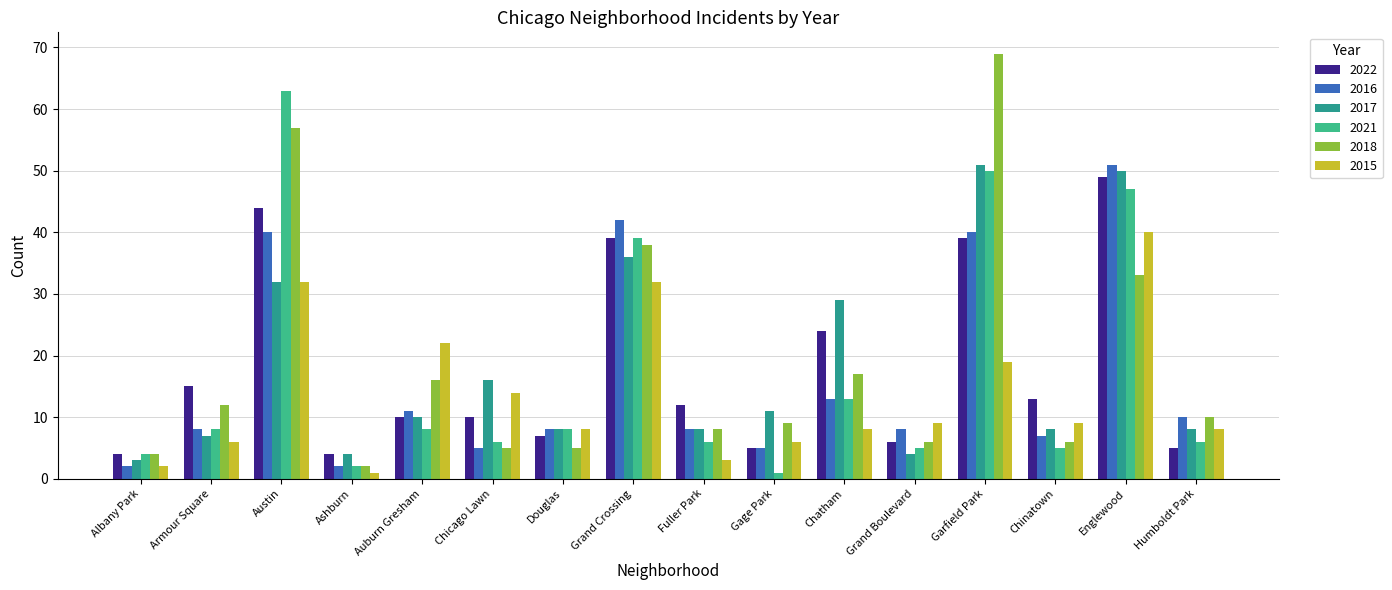

The 2018 series shows 119 at Garfield Park. True or false?

False